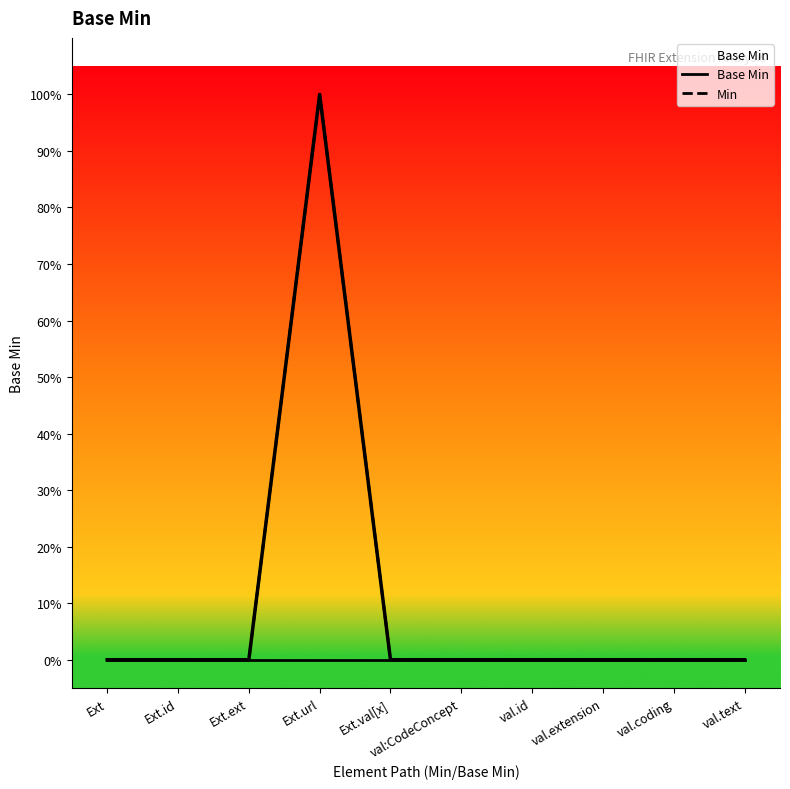

The Min series shows 0 at Ext.id. True or false?

True